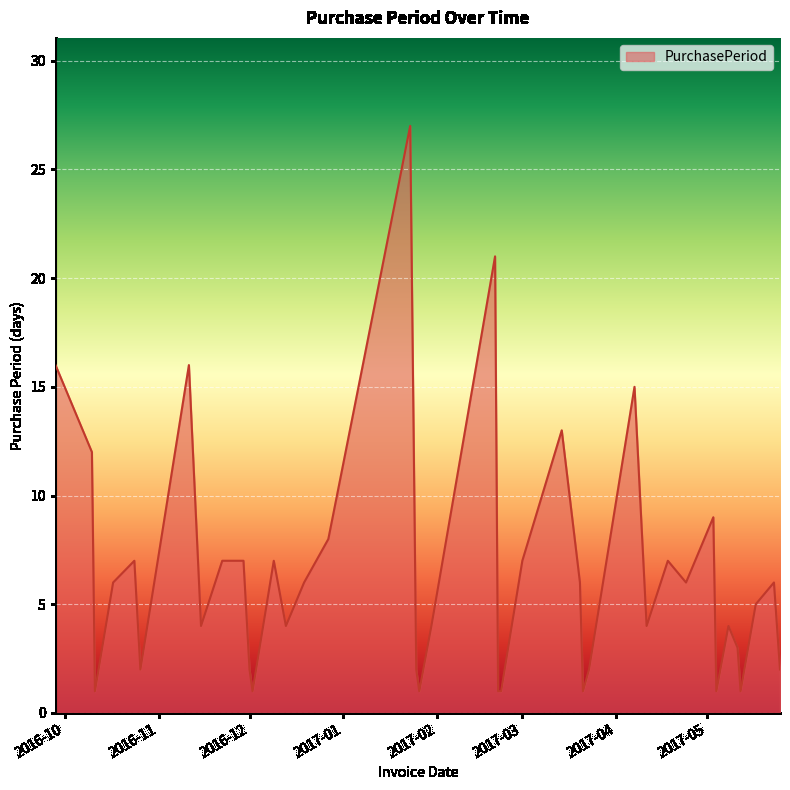

Reading left to right, what are all the values shown in this chart?

16	12	1	6	7	2	16	4	7	7	2	1	7	4	6	8	27	2	1	4	21	1	1	7	13	6	1	2	15	4	7	6	9	1	4	3	1	5	6	2